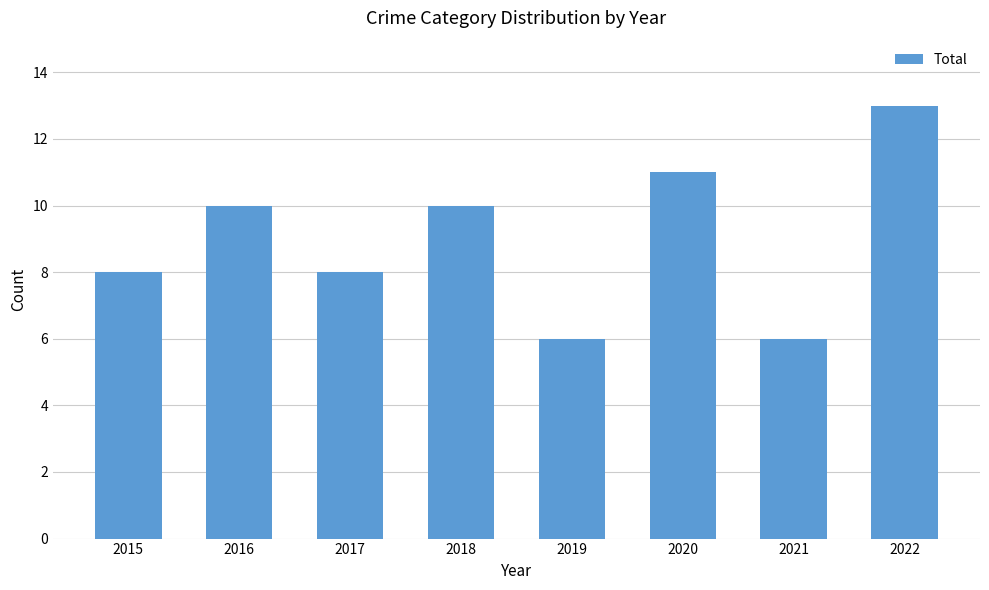

The value at 2022 is 13. True or false?

True